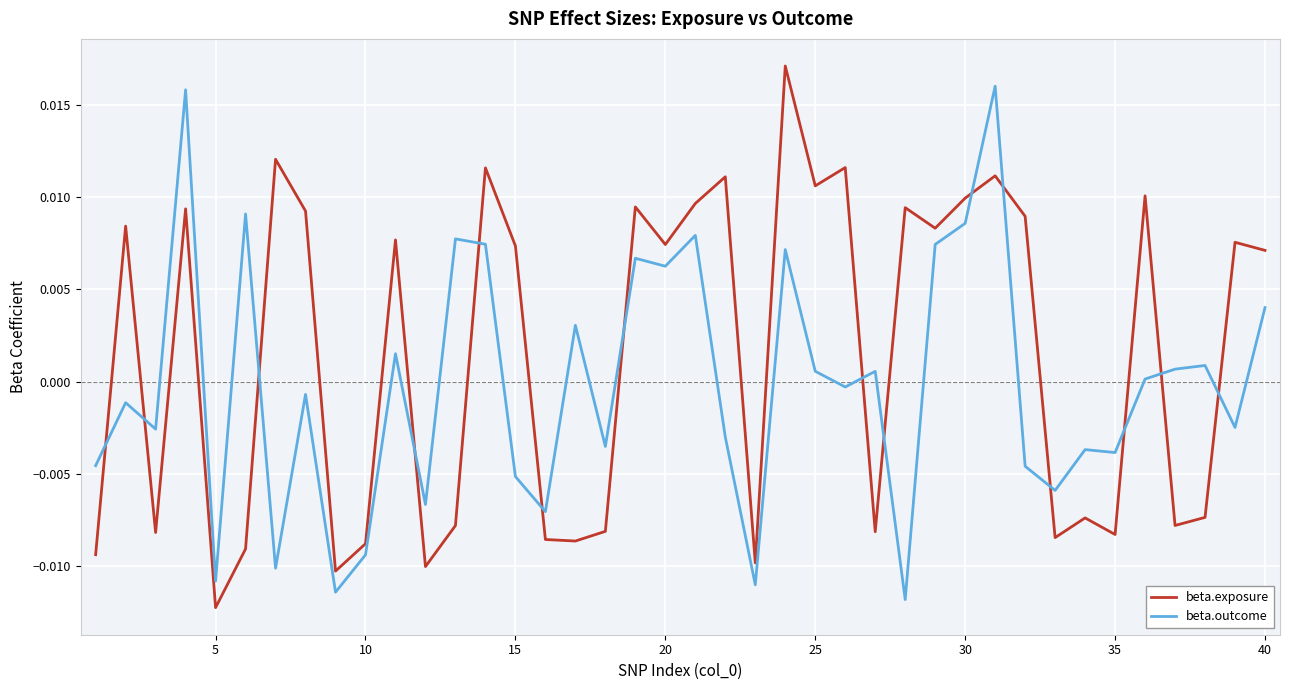

List the series in order of their overall mean, highest first.

beta.exposure, beta.outcome